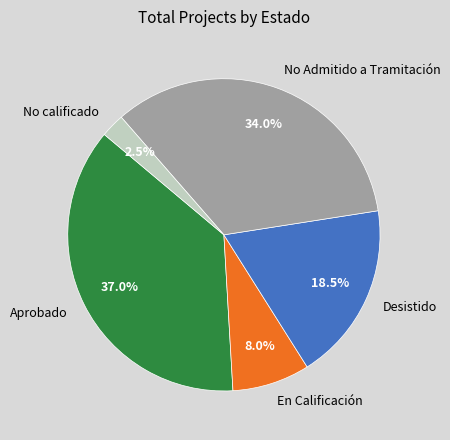

Is the sum of Desistido and No Admitido a Tramitación greater than half?

Yes